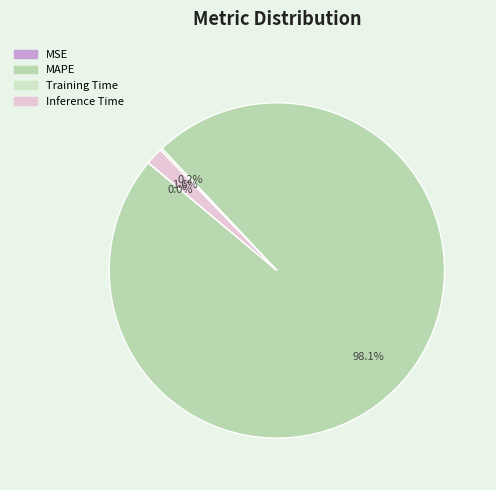

What percentage is the MAPE slice, to the nearest percent?

98%